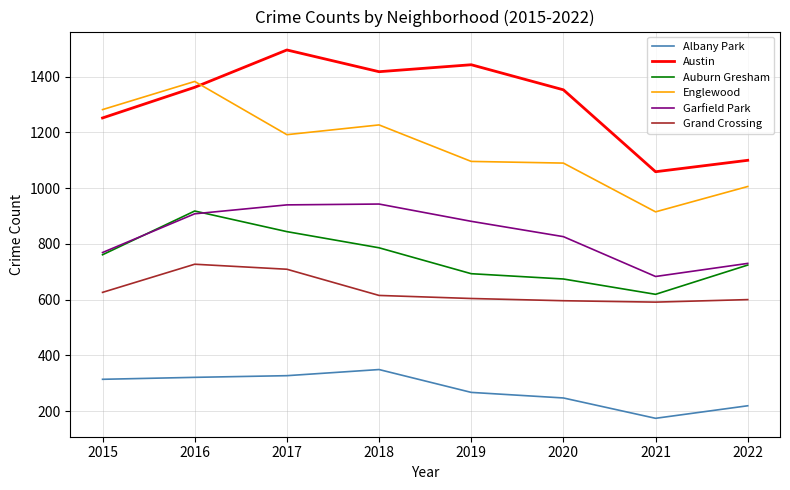

Between 2015 and 2016, which series saw the biggest shift?

Auburn Gresham